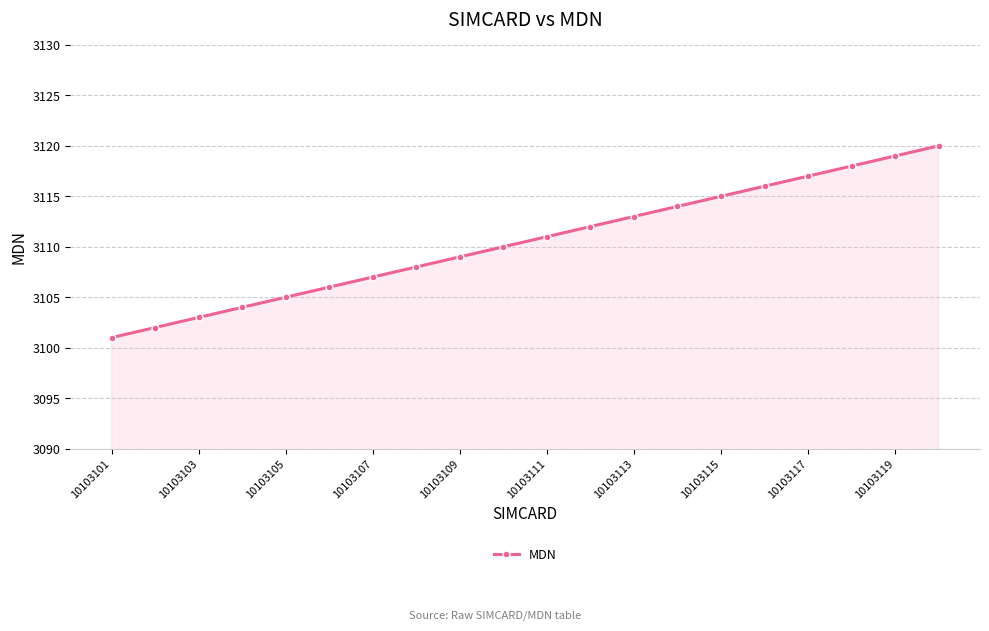

True or false: there are more than 0 points higher than both neighbors.

False